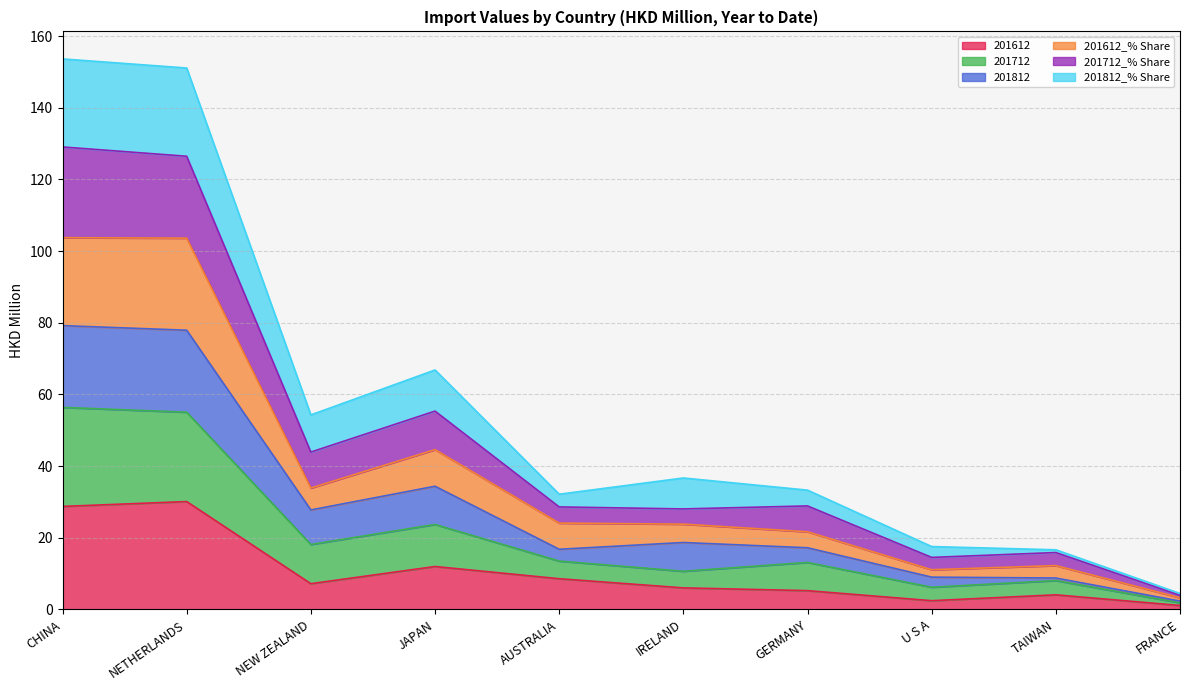

What position from the right is GERMANY?

4